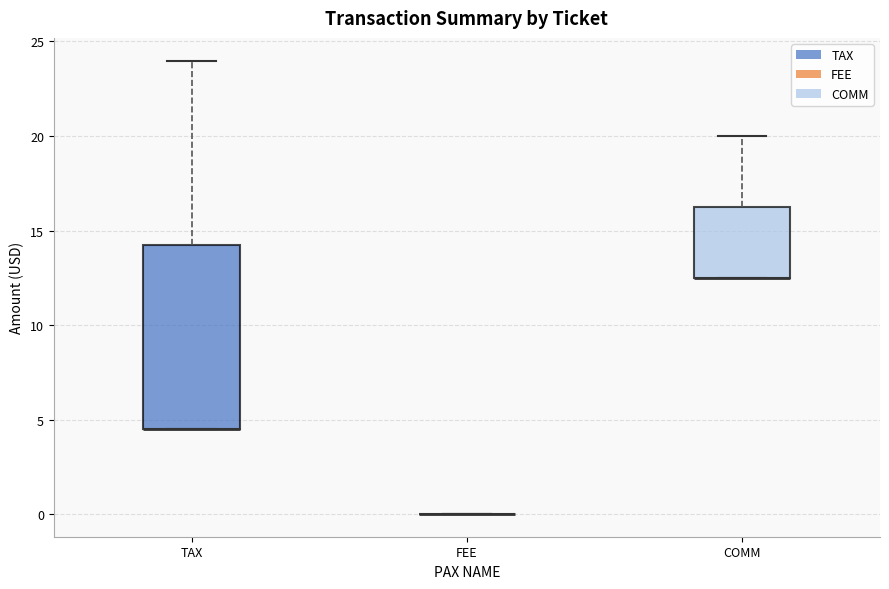

Reading left to right, read every box against the y-axis: the position of its median line, the range the box covers, and the ends of its whiskers. The values are not printed on the chart, so give them approximately, as read against the axis.

TAX: median 4.5 (drawn on the box's lower edge), box 4.5 to 14.0, whiskers 4.5 to 24.0
FEE: box collapsed to a line at 0.0, whiskers 0.0 to 0.0
COMM: median 12.5 (drawn on the box's lower edge), box 12.5 to 16.5, whiskers 12.5 to 20.0